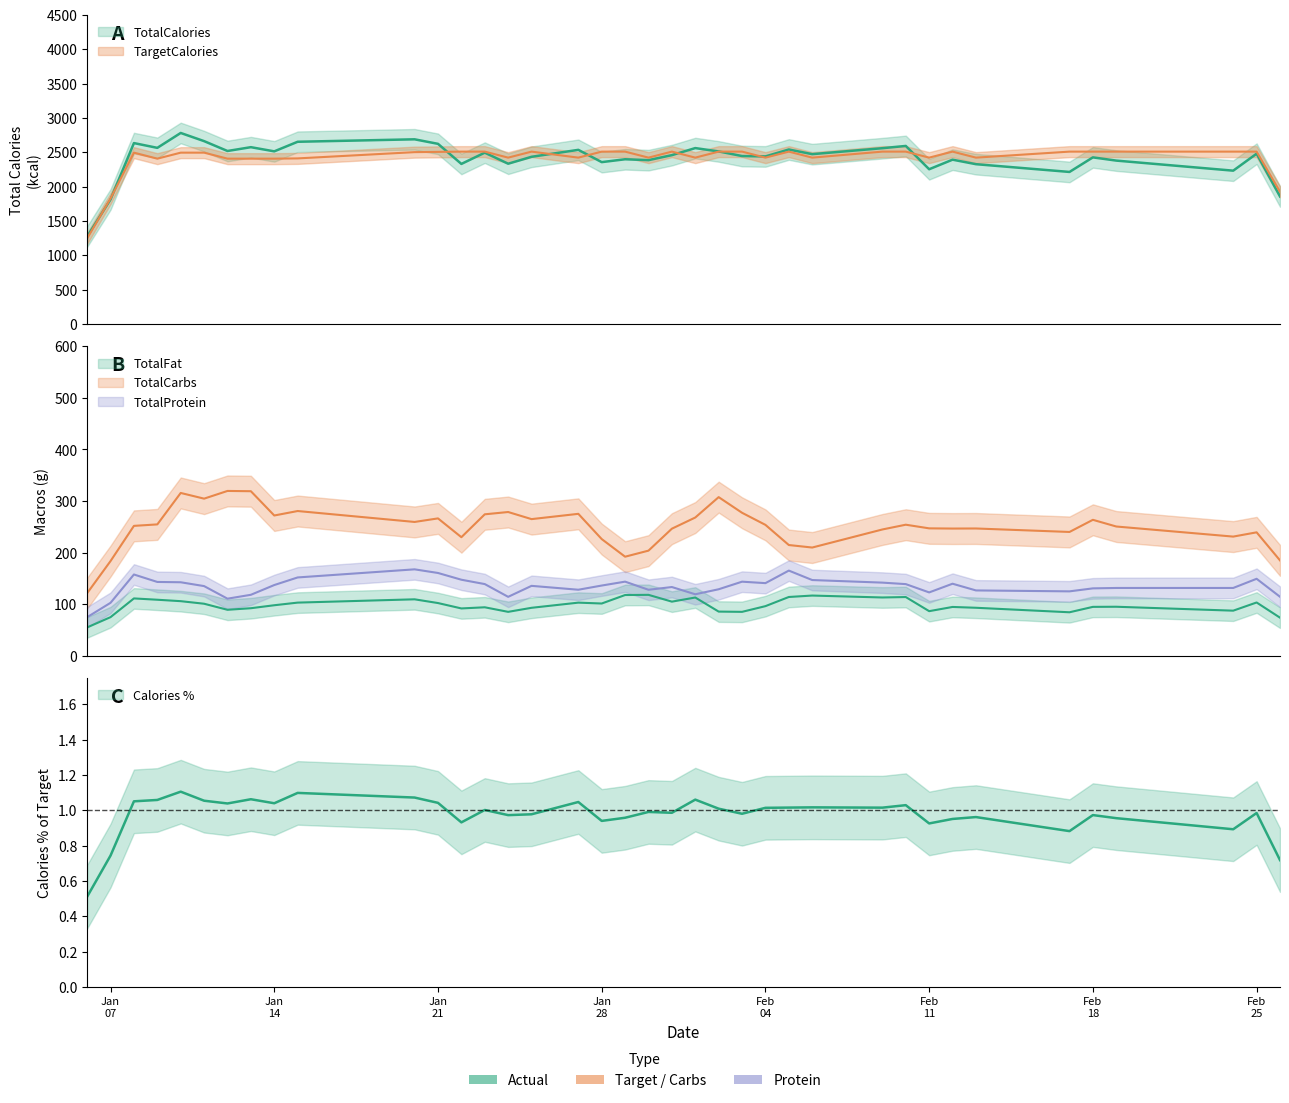

Is the value of Calories_pct at 2020-01-20 greater than the value of TargetCalories at 2020-01-13?

No